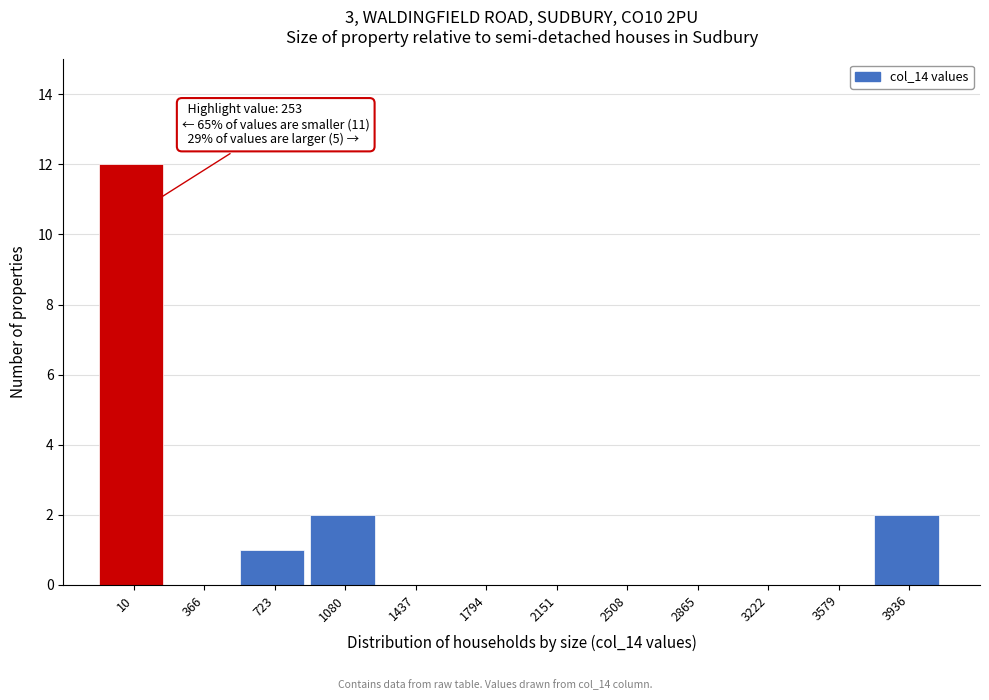

Reading left to right, transcribe all the data shown in this chart.

10=12	366=0	723=1	1080=2	1437=0	1794=0	2151=0	2508=0	2865=0	3222=0	3579=0	3936=2